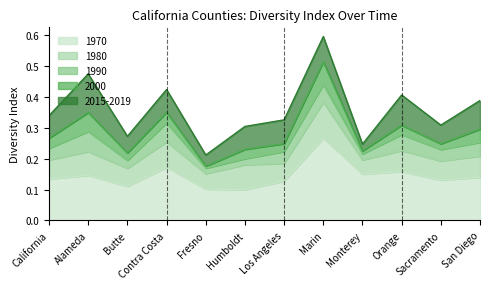

Which has a higher value, Marin or Contra Costa?

Marin